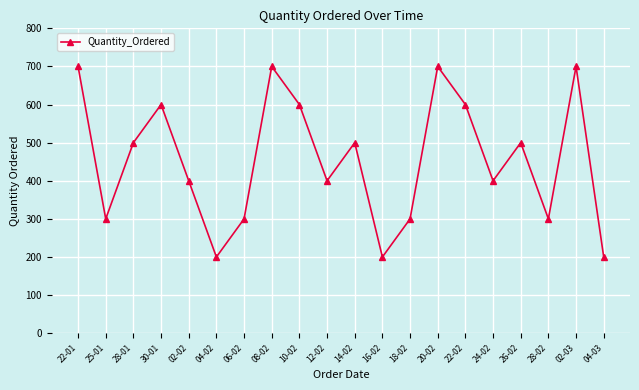

How many distinct data groups are displayed?

1